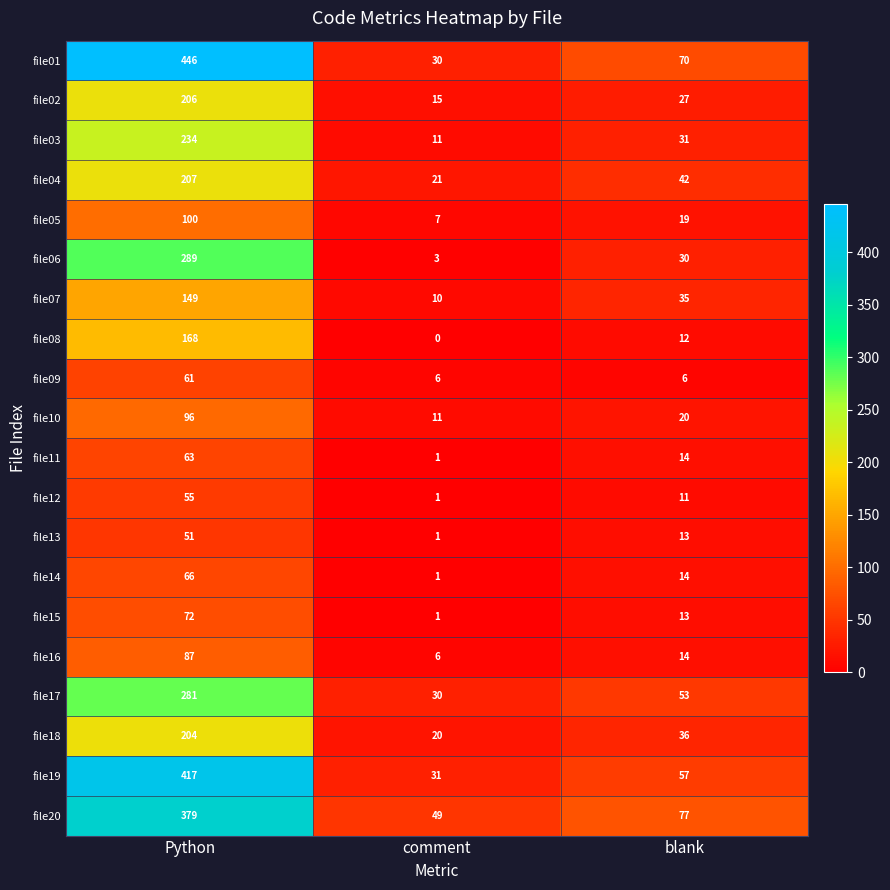

Which series changed the most between comment and blank?

file01